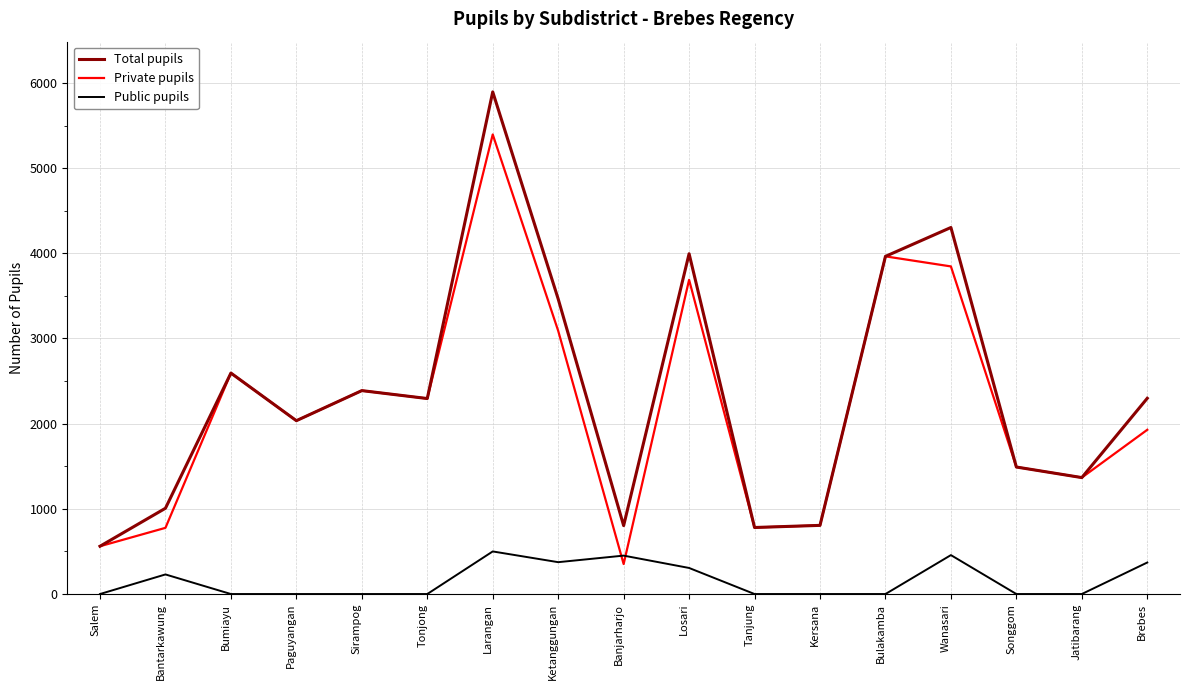

What is the total value across all series at Larangan?

11790